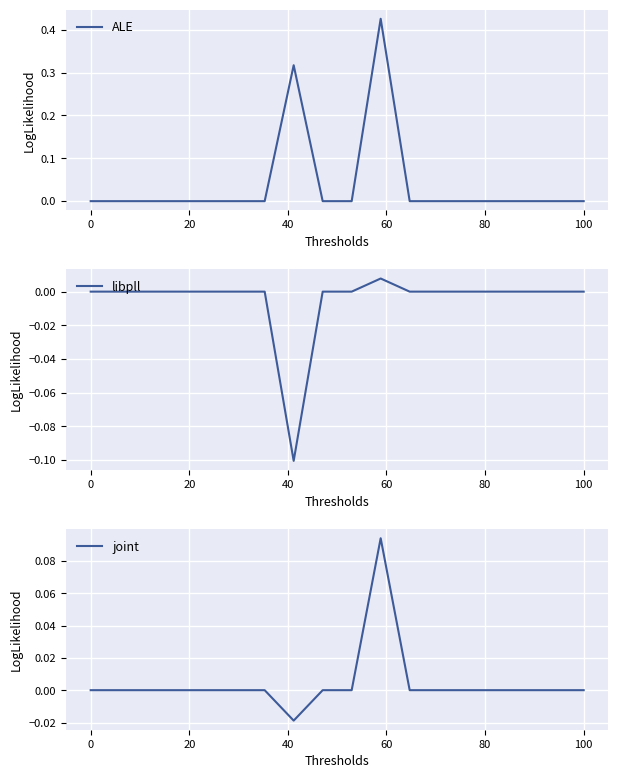

In joint, how many points are lower than both neighbors (excluding endpoints)?

4